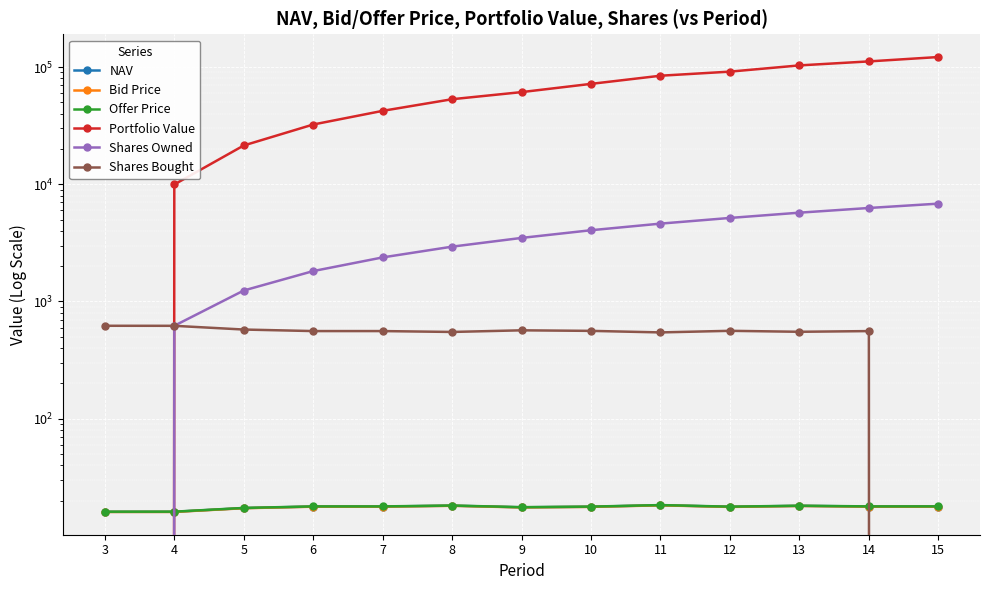

Between which two adjacent categories do Shares Bought and Shares Owned first intersect?

3 and 4